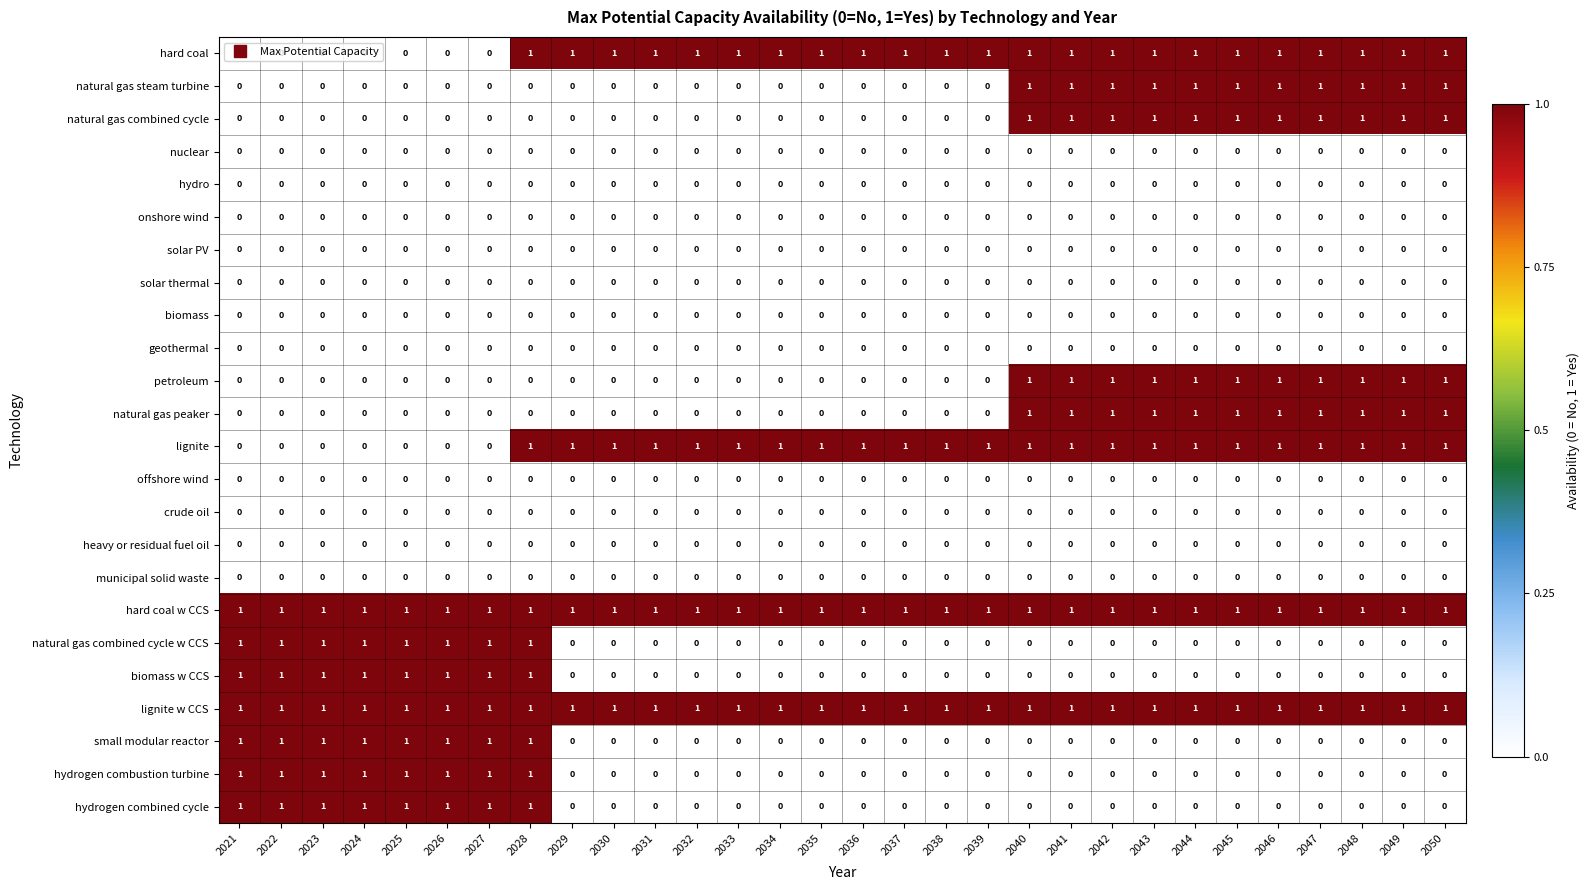

True or false: hard coal w CCS has a value of 1 at 2036.

True